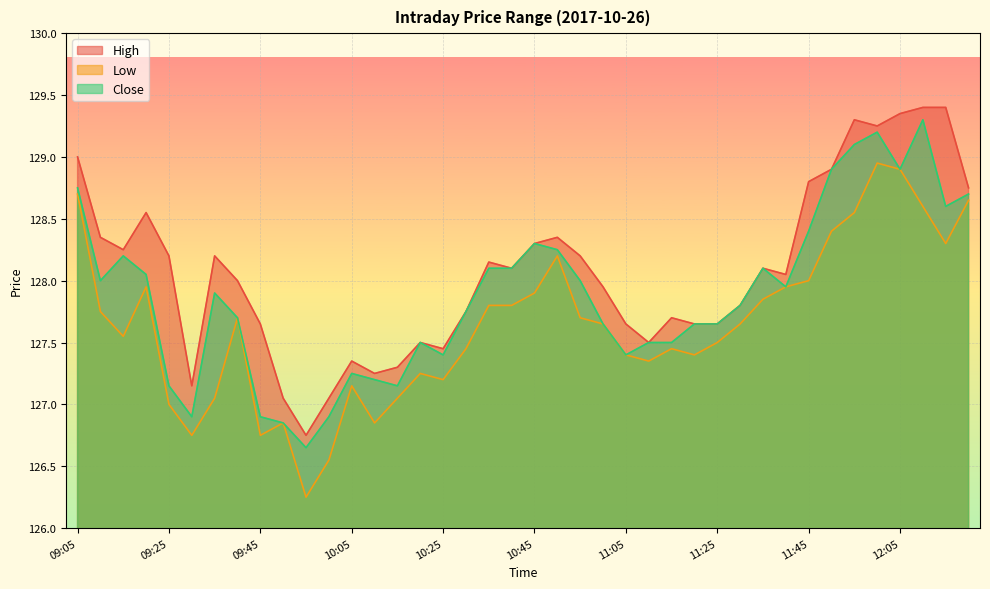

True or false: Close and Low intersect in this chart.

False